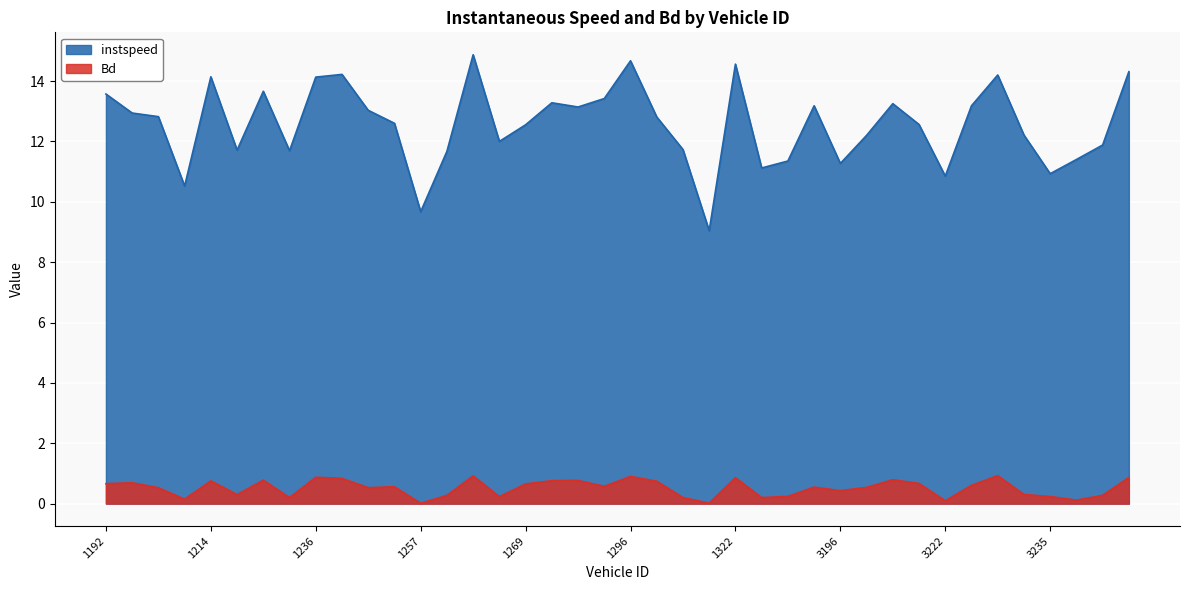

Read the Bd value at 1213.

0.1